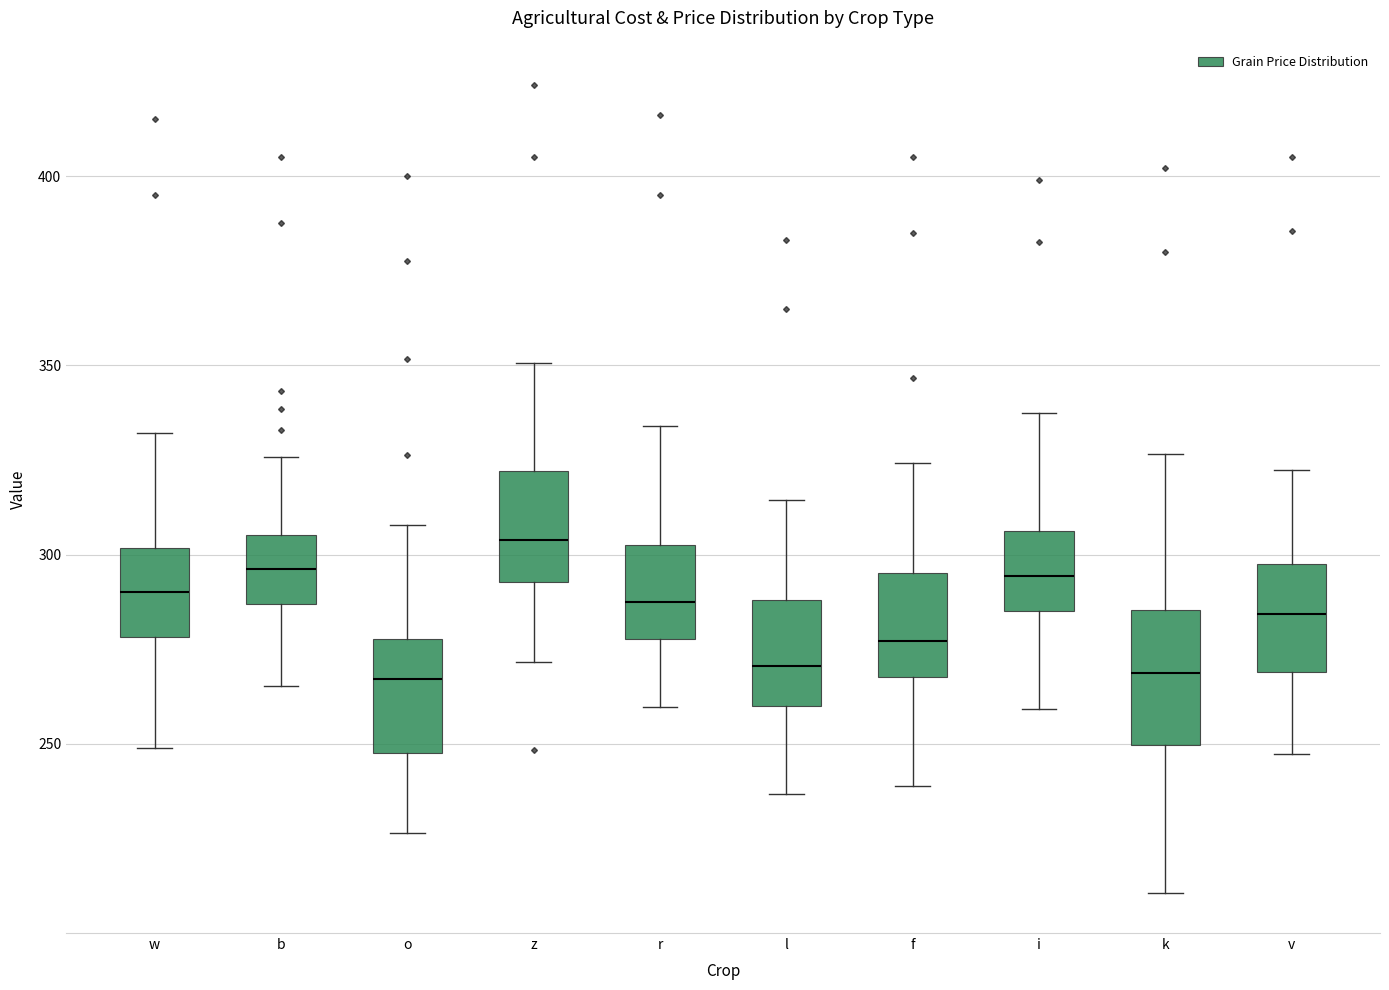

Reading left to right, read every box against the y-axis: the position of its median line, the range the box covers, and the ends of its whiskers. The values are not printed on the chart, so give them approximately, as read against the axis.

w: median 290, box 280 to 300, whiskers 250 to 330
b: median 295, box 285 to 305, whiskers 265 to 325
o: median 265, box 245 to 280, whiskers 225 to 310
z: median 305, box 295 to 320, whiskers 270 to 350
r: median 290, box 280 to 300, whiskers 260 to 335
l: median 270, box 260 to 290, whiskers 235 to 315
f: median 275, box 270 to 295, whiskers 240 to 325
i: median 295, box 285 to 305, whiskers 260 to 335
k: median 270, box 250 to 285, whiskers 210 to 325
v: median 285, box 270 to 300, whiskers 245 to 320